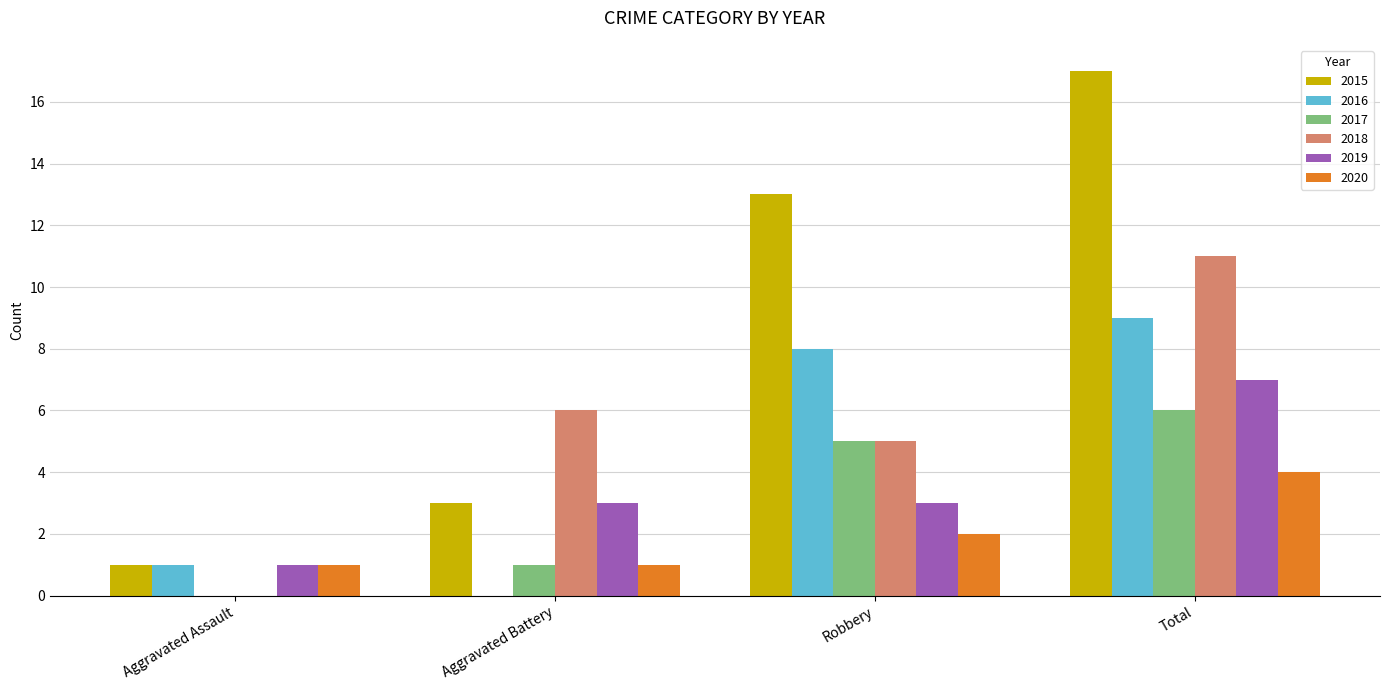

Reading right to left, transcribe all the data shown in this chart.

2015: Total=17	Robbery=13	Aggravated Battery=3	Aggravated Assault=1
2016: Total=9	Robbery=8	Aggravated Battery=0	Aggravated Assault=1
2017: Total=6	Robbery=5	Aggravated Battery=1	Aggravated Assault=0
2018: Total=11	Robbery=5	Aggravated Battery=6	Aggravated Assault=0
2019: Total=7	Robbery=3	Aggravated Battery=3	Aggravated Assault=1
2020: Total=4	Robbery=2	Aggravated Battery=1	Aggravated Assault=1